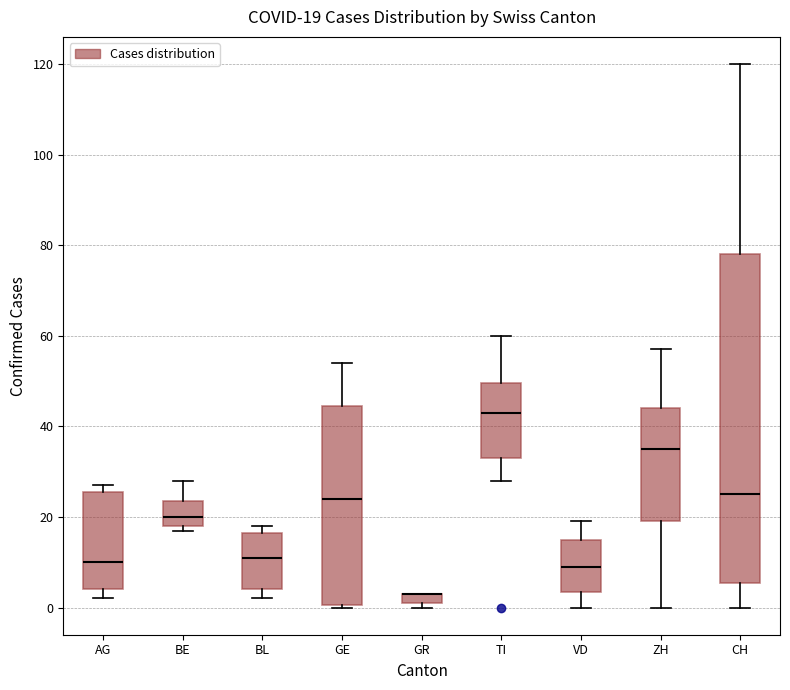

Which box is the tallest, from its lower edge to its upper edge?

CH